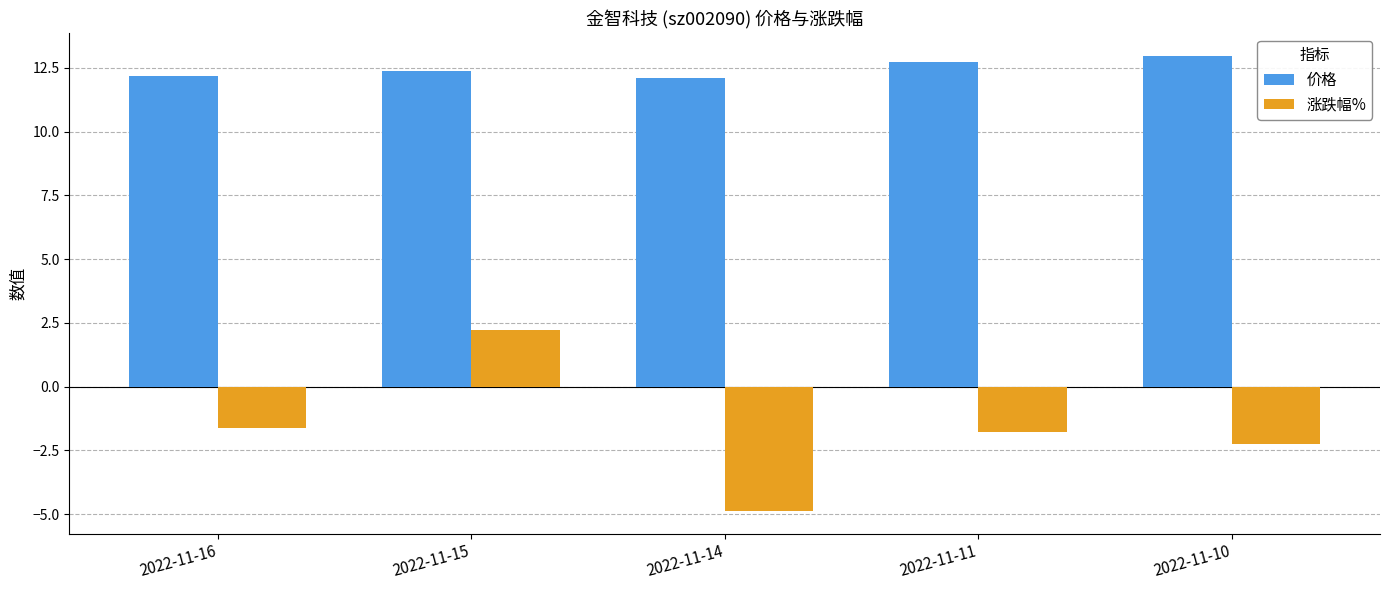

List the series in order of their overall mean, lowest first.

涨跌幅%, 价格